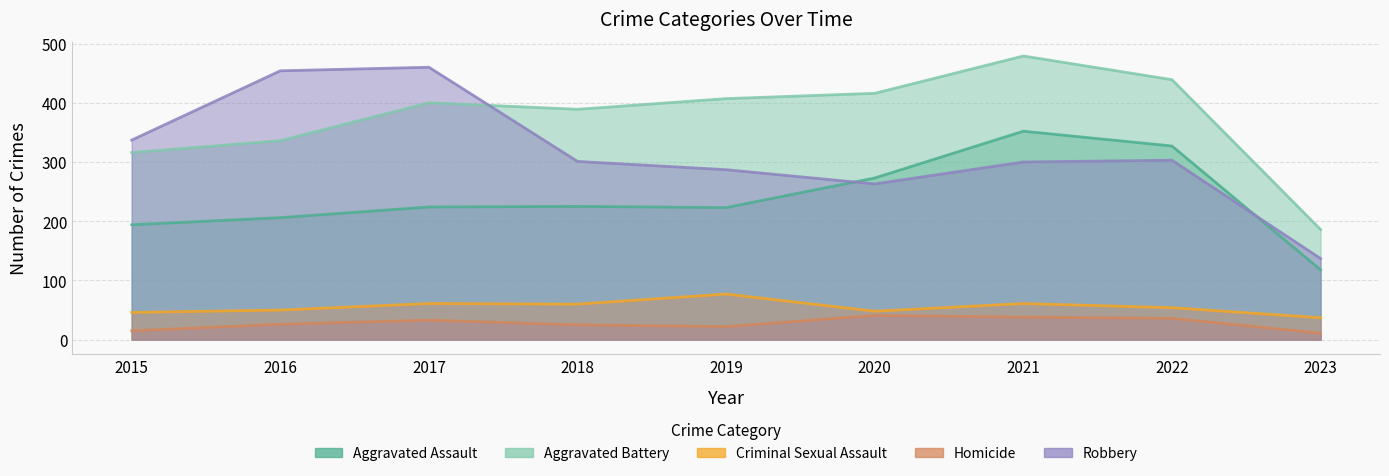

Reading left to right, what are all the values shown in this chart?

Aggravated Assault: 2015=194	2016=206	2017=224	2018=225	2019=223	2020=273	2021=352	2022=327	2023=118
Aggravated Battery: 2015=316	2016=336	2017=400	2018=389	2019=407	2020=416	2021=479	2022=439	2023=186
Criminal Sexual Assault: 2015=46	2016=50	2017=61	2018=60	2019=77	2020=48	2021=61	2022=54	2023=37
Homicide: 2015=15	2016=26	2017=33	2018=25	2019=22	2020=41	2021=38	2022=36	2023=11
Robbery: 2015=337	2016=454	2017=460	2018=301	2019=287	2020=263	2021=300	2022=303	2023=137